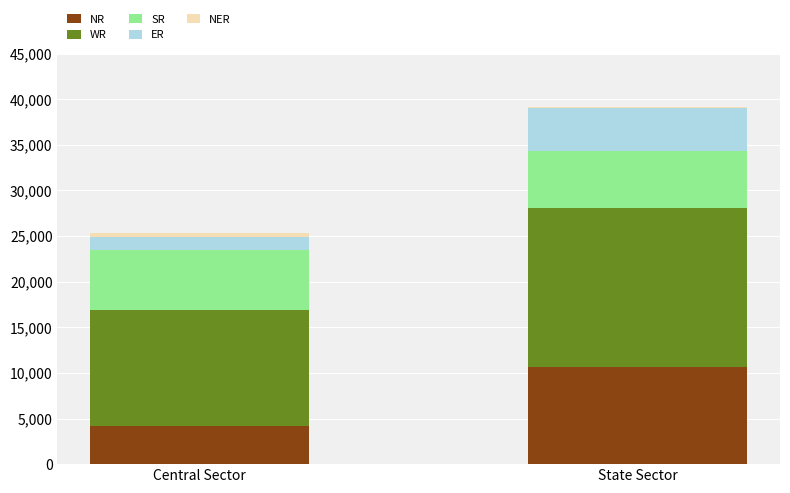

Are the bars grouped side by side (vs. stacked)?

No